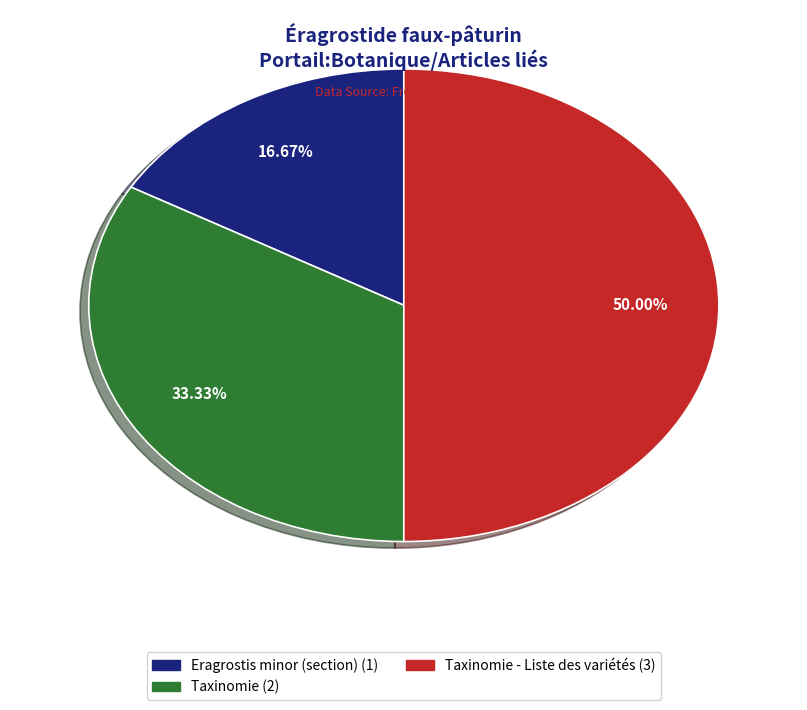

How many segments does this pie chart have?

3